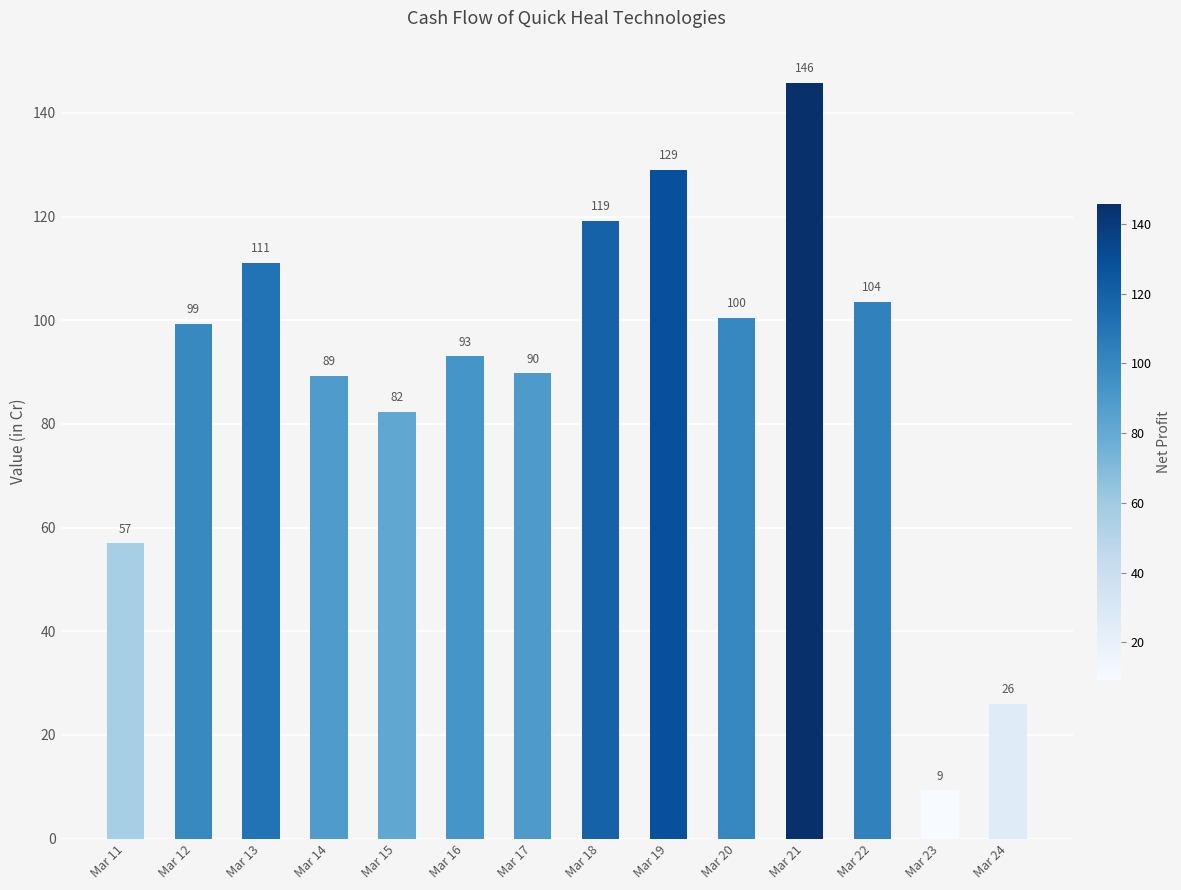

Are the bars grouped side by side (vs. stacked)?

No